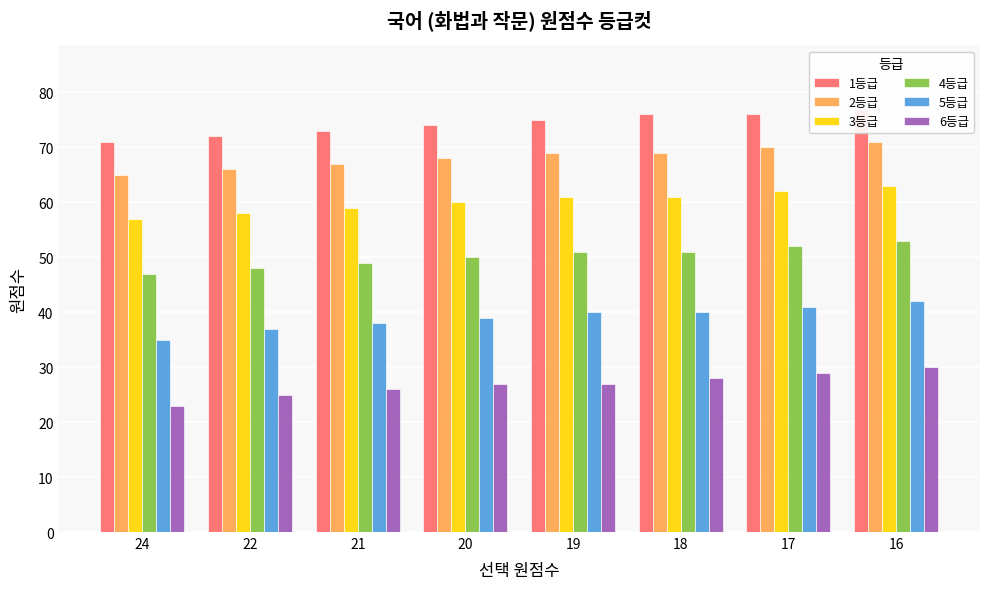

Which category has the lowest value in the 4등급 series?

24